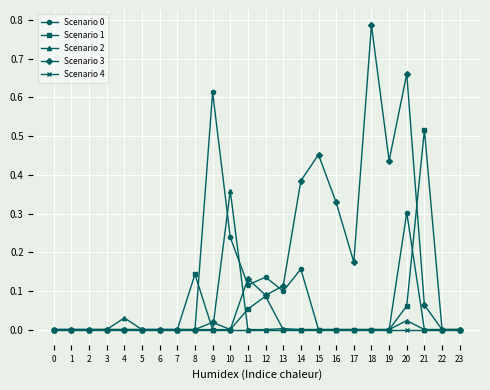

The Scenario 4 series shows 0.0 at 22. True or false?

True